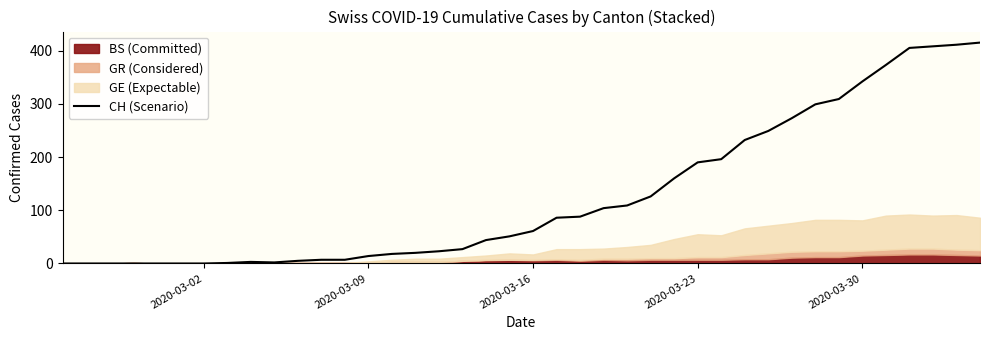

Is it true that CH (Scenario) equals 14 at 2020-03-09?

True